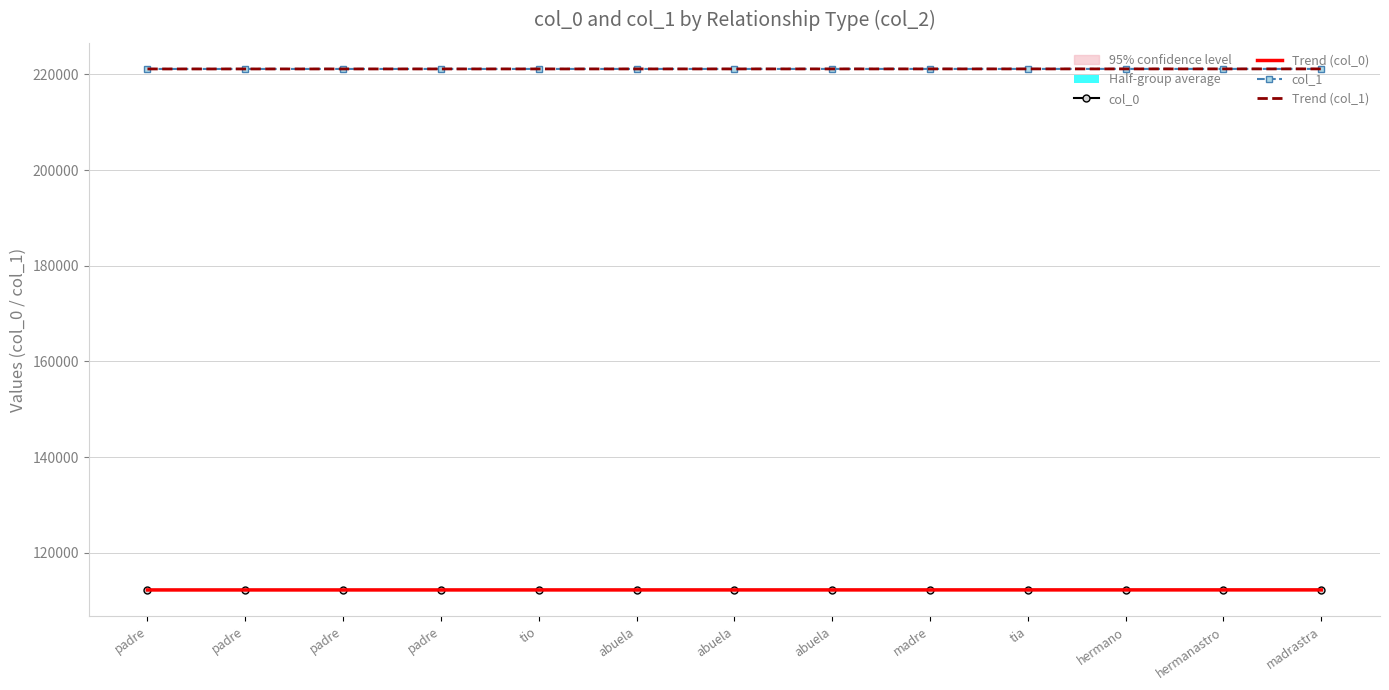

Which series has the widest spread of values?

Trend (col_0)